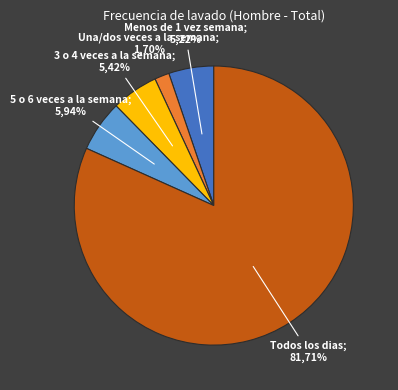

To the nearest percent, what percentage of the pie is 3 o 4 veces a la semana?

5%